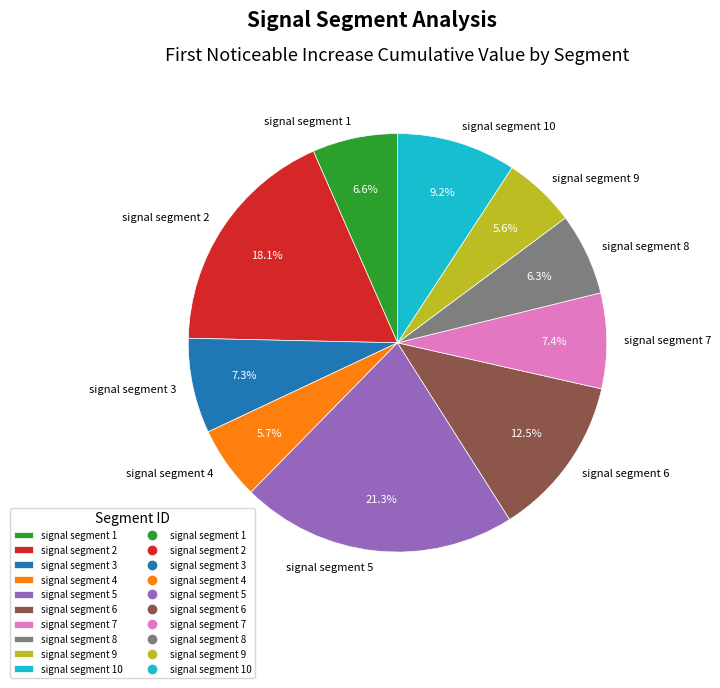

What is the largest slice in the pie chart?

signal segment 5